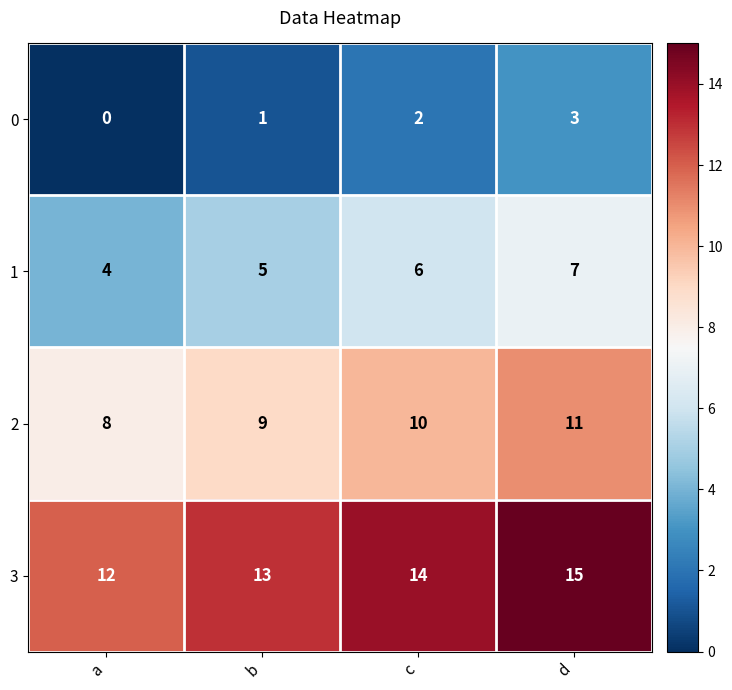

Which category has the highest value across all series?

d